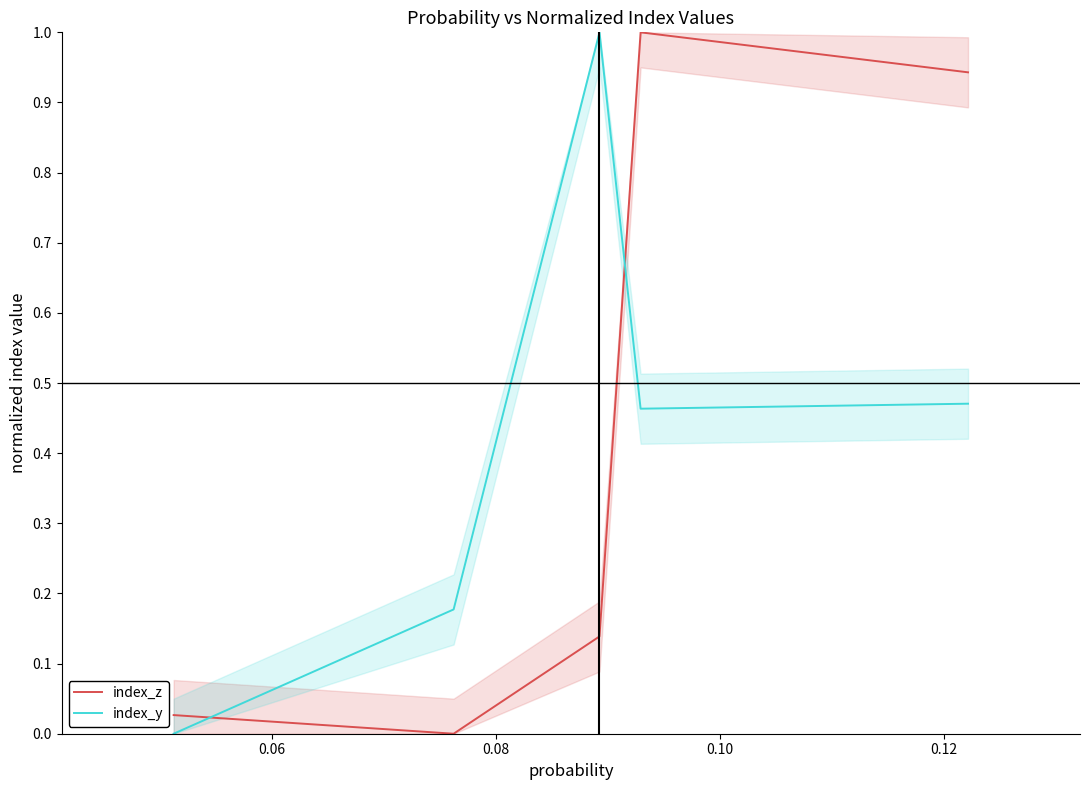

How many intersections are there between index_y and index_z?

2